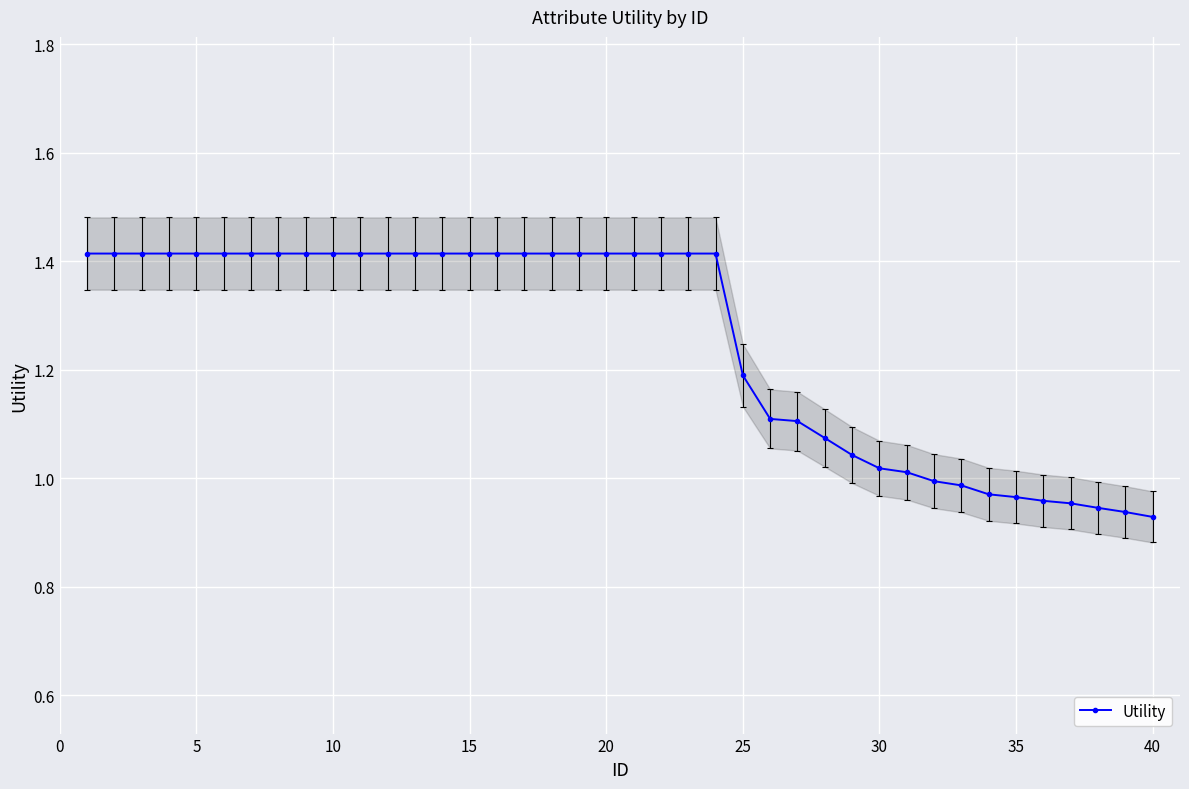

The Utility series shows 2.0 at 10. True or false?

False